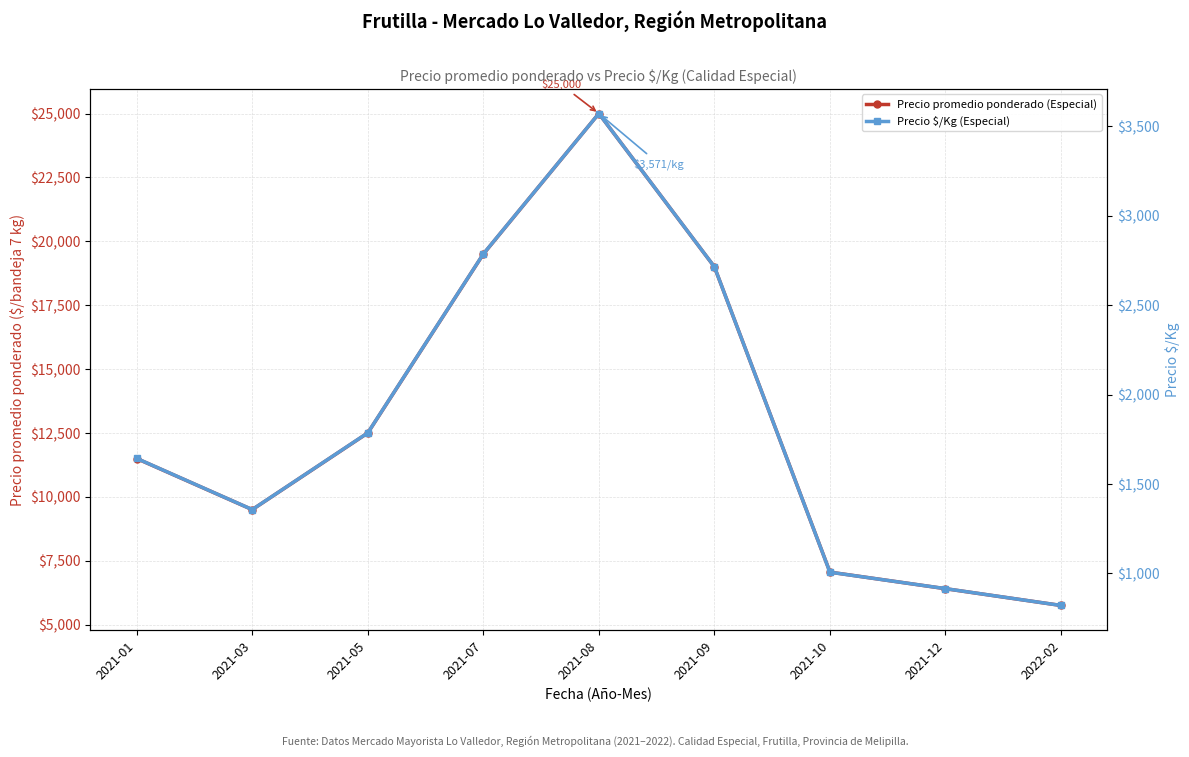

Reading left to right, transcribe all the data shown in this chart.

Precio promedio ponderado (Especial): 11500	9500	12500	19500	25000	19000	7054	6406	5750
Precio $/Kg (Especial): 1643	1357	1786	2786	3571	2714	1007	915	821